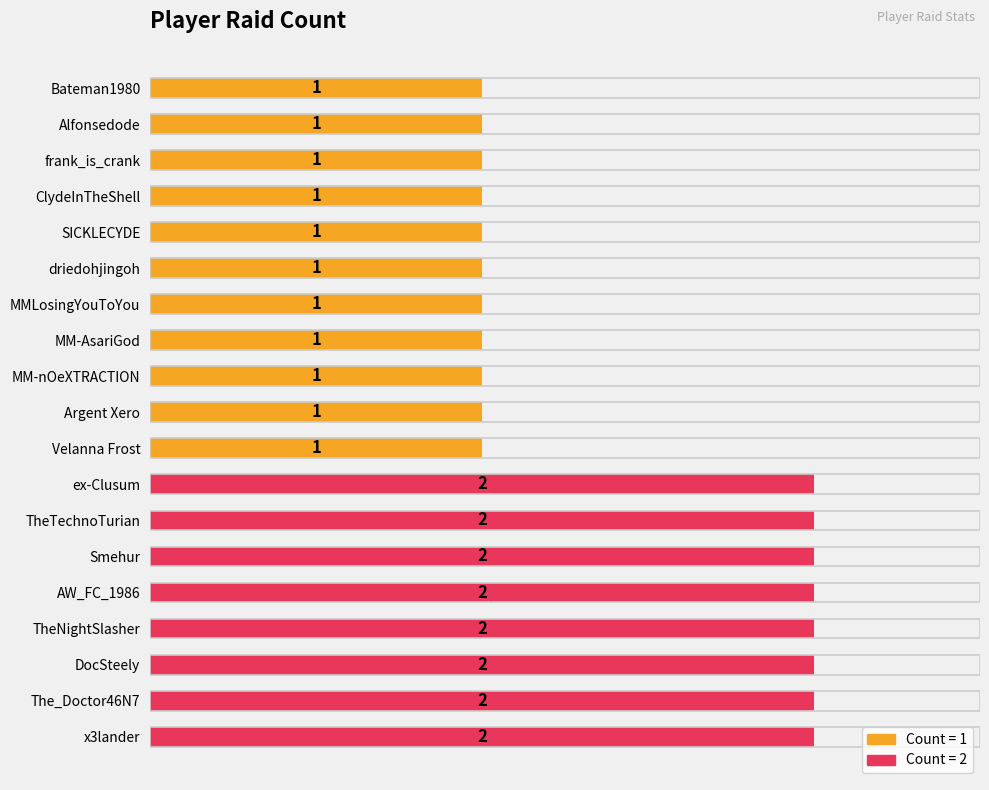

Count the values in the range 1 to 2.

19